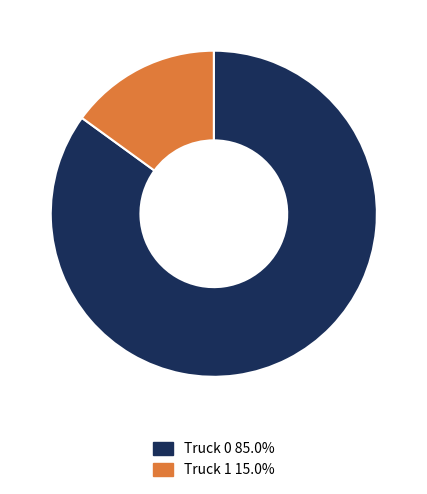

Which slice is the smallest?

Truck 1